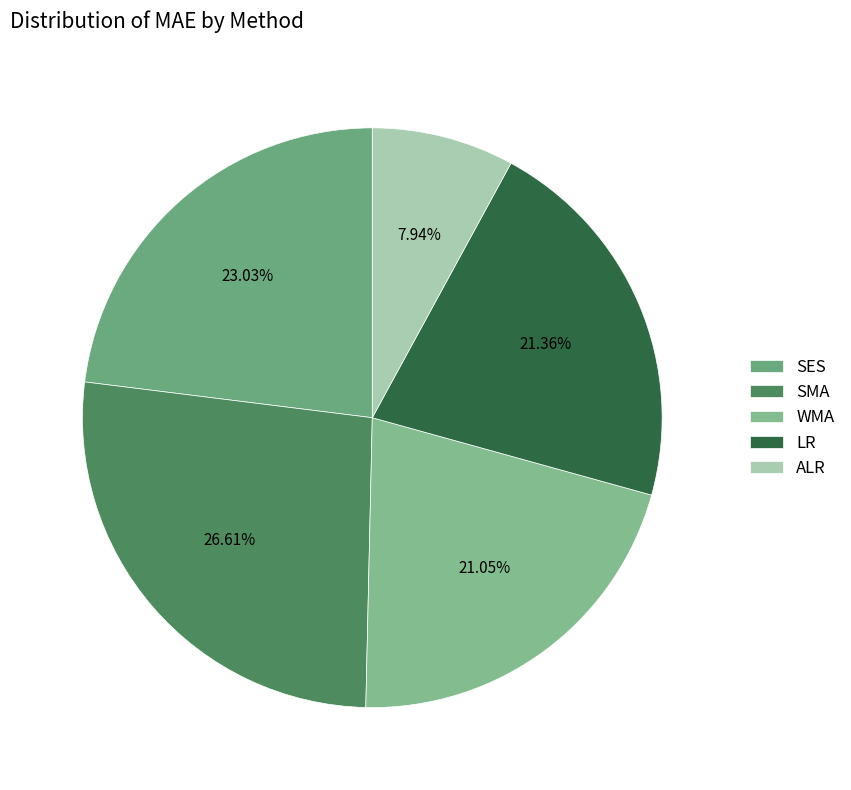

What percentage is the SMA slice, to the nearest percent?

27%